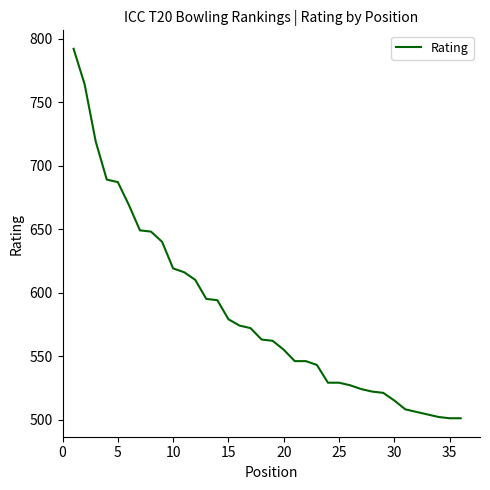

What is the difference between the maximum and minimum values?

291